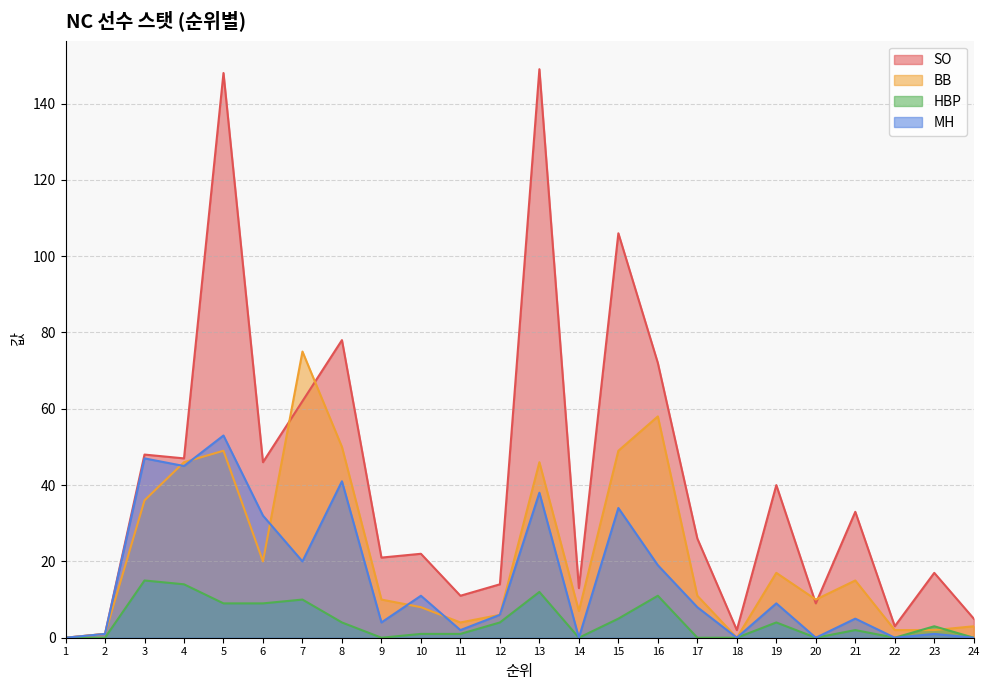

How many times do BB and SO cross each other?

4